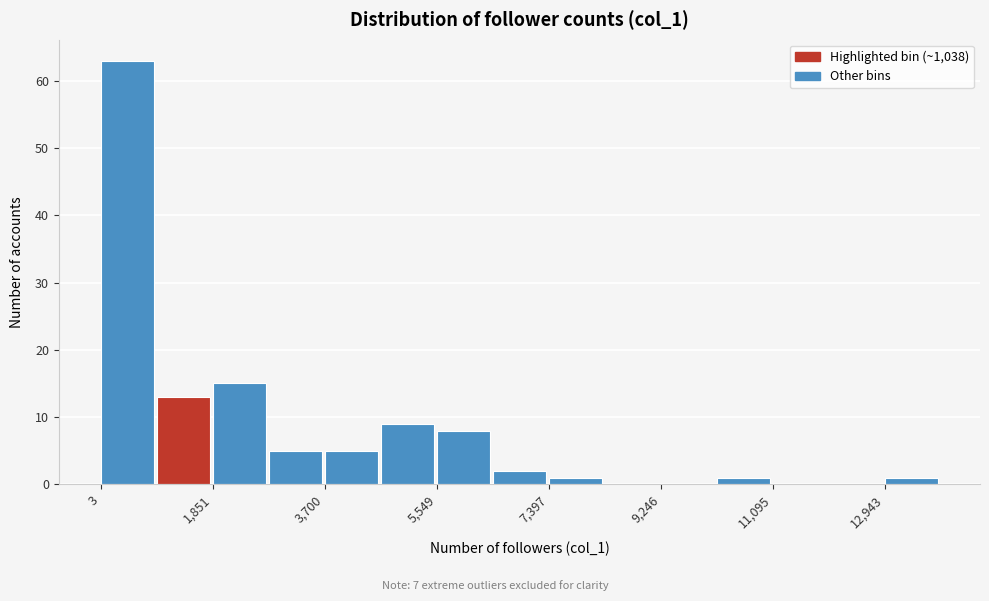

What is the height of the bar covering 5600 to 6400 on the x-axis? Neither the bar edges nor the heights are printed on the chart, so give them approximately, as read against the axes.

8